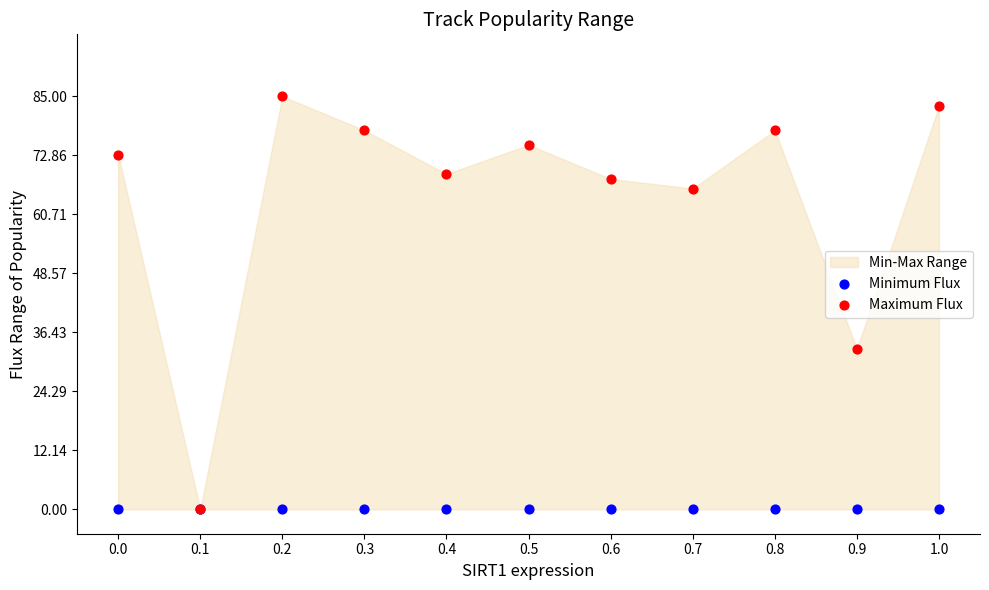

In the Maximum Flux series, what Y value is closest to 42?

33